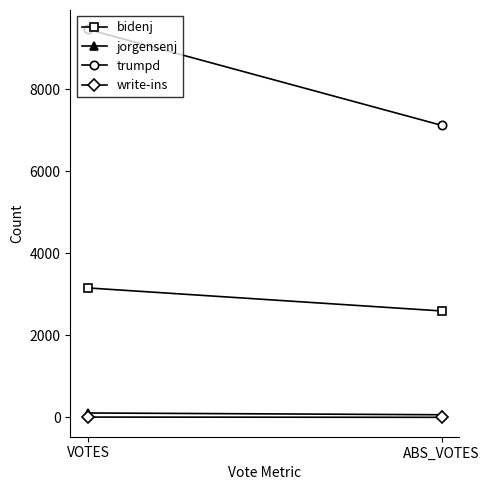

The trumpd series shows 9465 at VOTES. True or false?

True